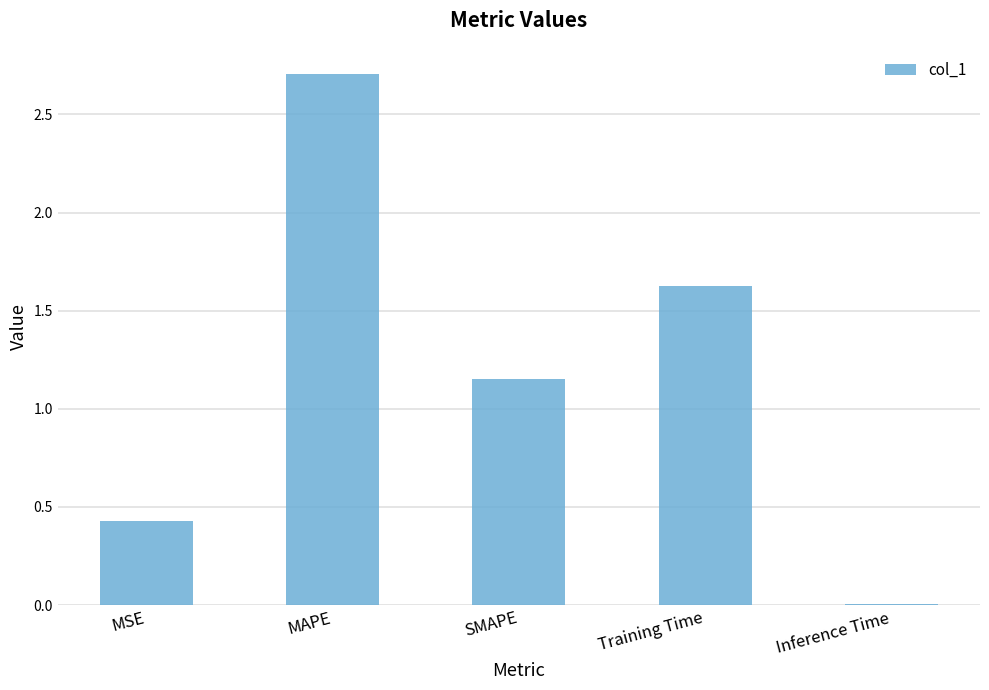

What is the sum of all values?

5.9